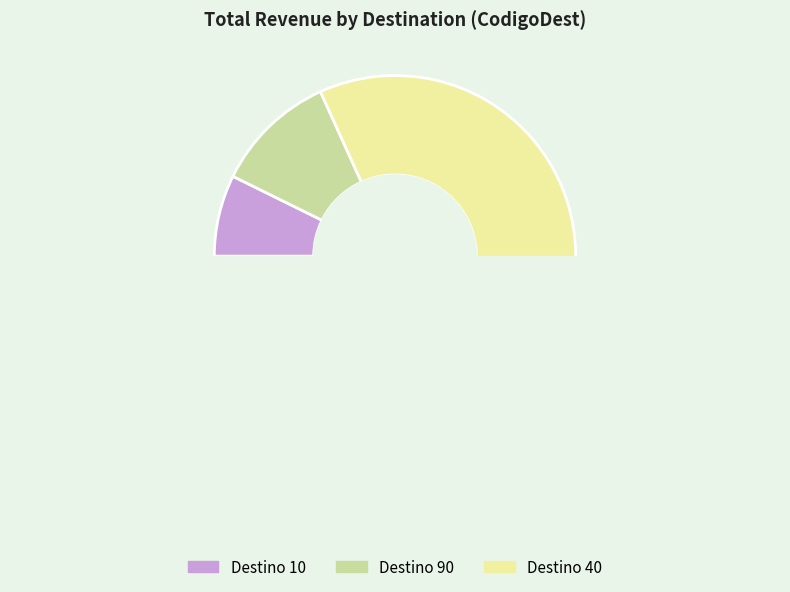

How many segments does this pie chart have?

3